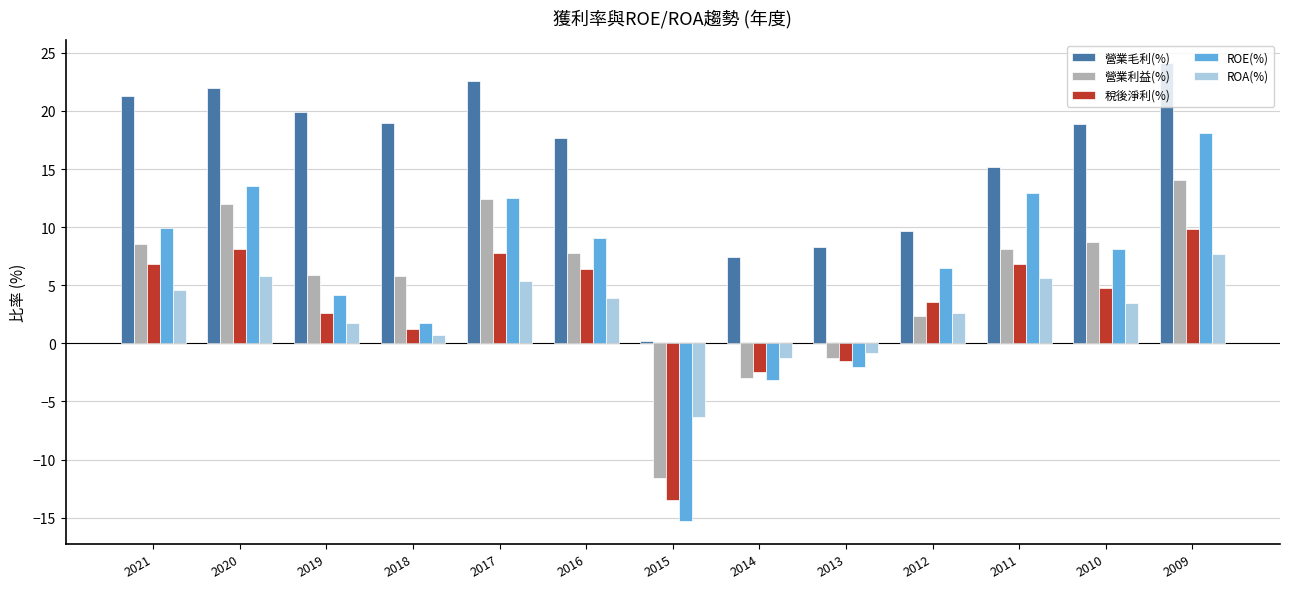

What is the minimum value for 稅後淨利(%)?

-13.5